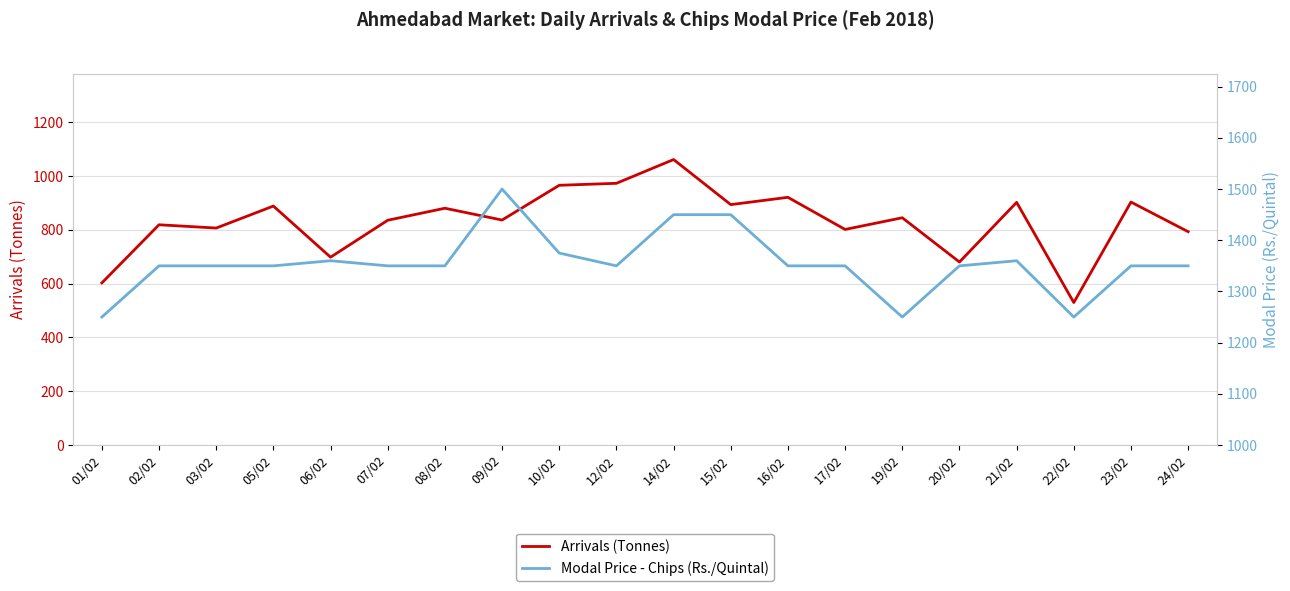

What is the total value across all series at 09/02?

2336.7